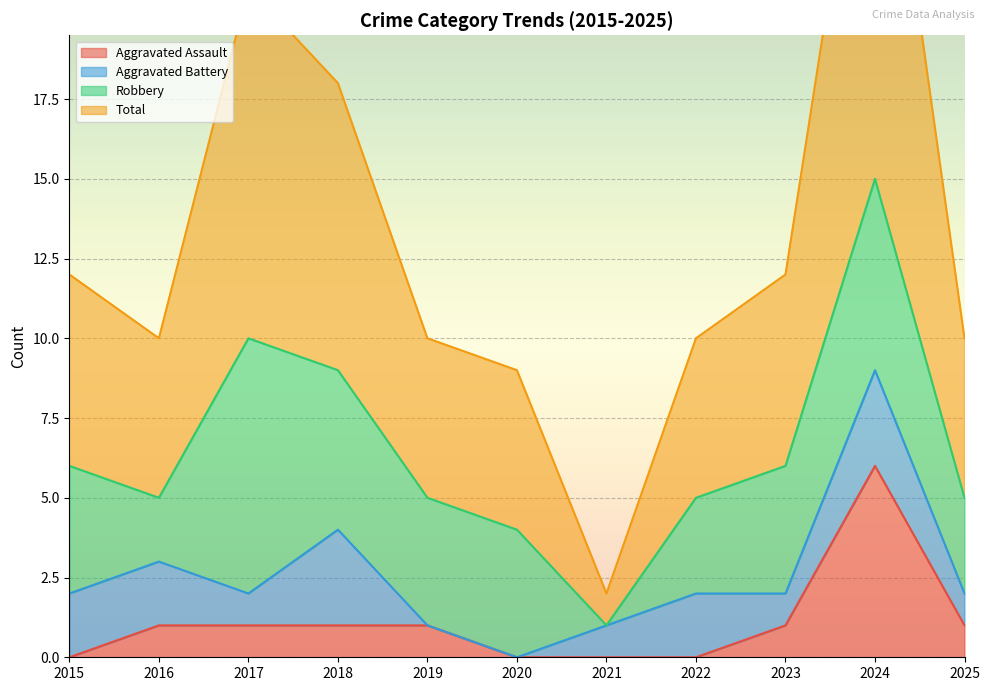

The Aggravated Assault series shows 1 at 2017. True or false?

True